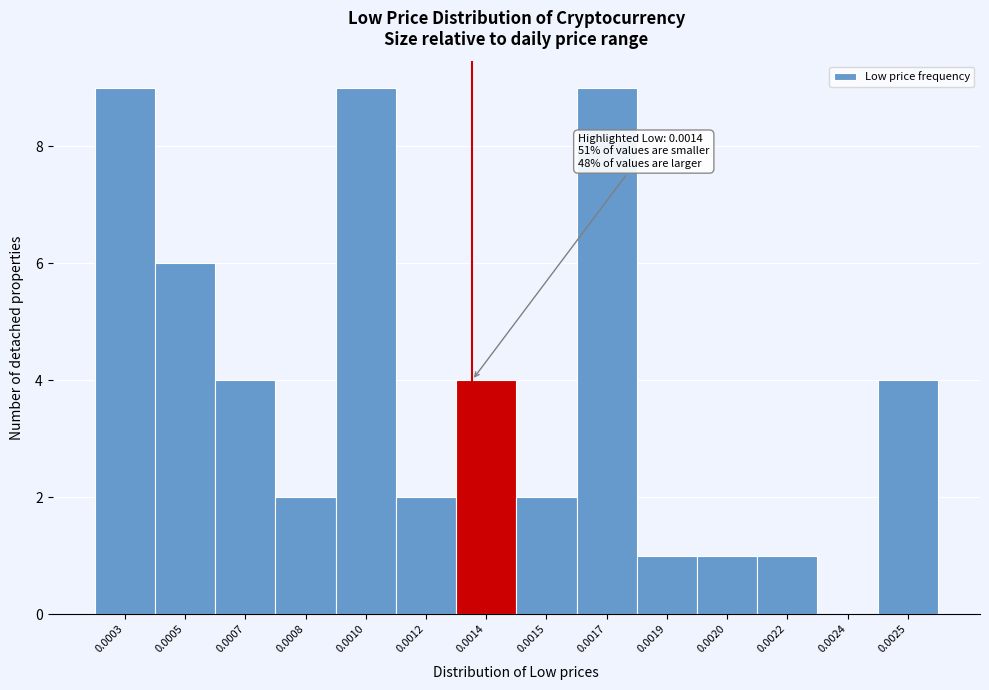

Reading left to right, transcribe all the data shown in this chart.

0.0003=9	0.0005=6	0.0007=4	0.0008=2	0.0010=9	0.0012=2	0.0014=4	0.0015=2	0.0017=9	0.0019=1	0.0020=1	0.0022=1	0.0024=0	0.0025=4